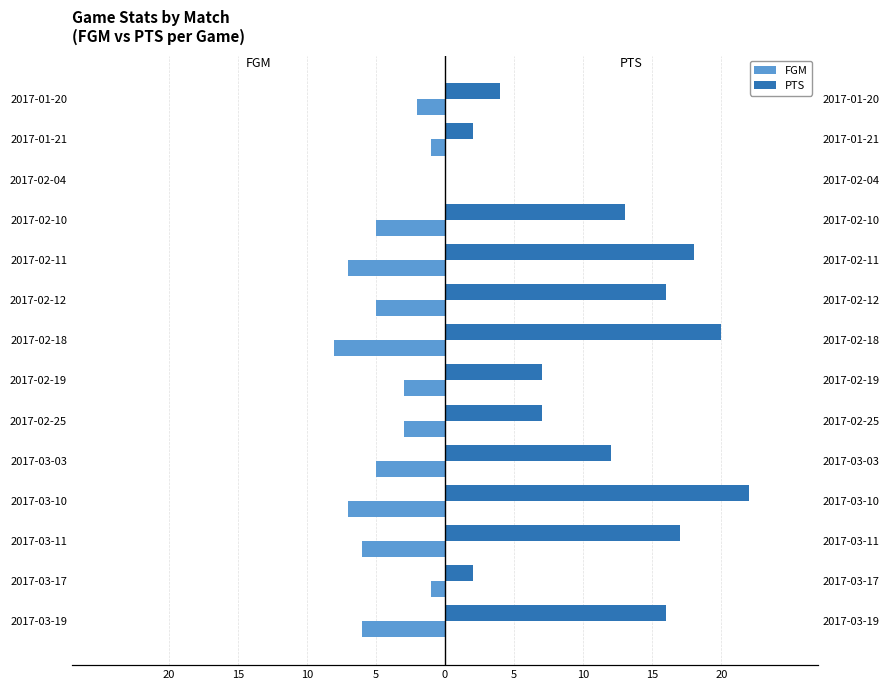

What is the value of the PTS bar at the 5th from the left?

12